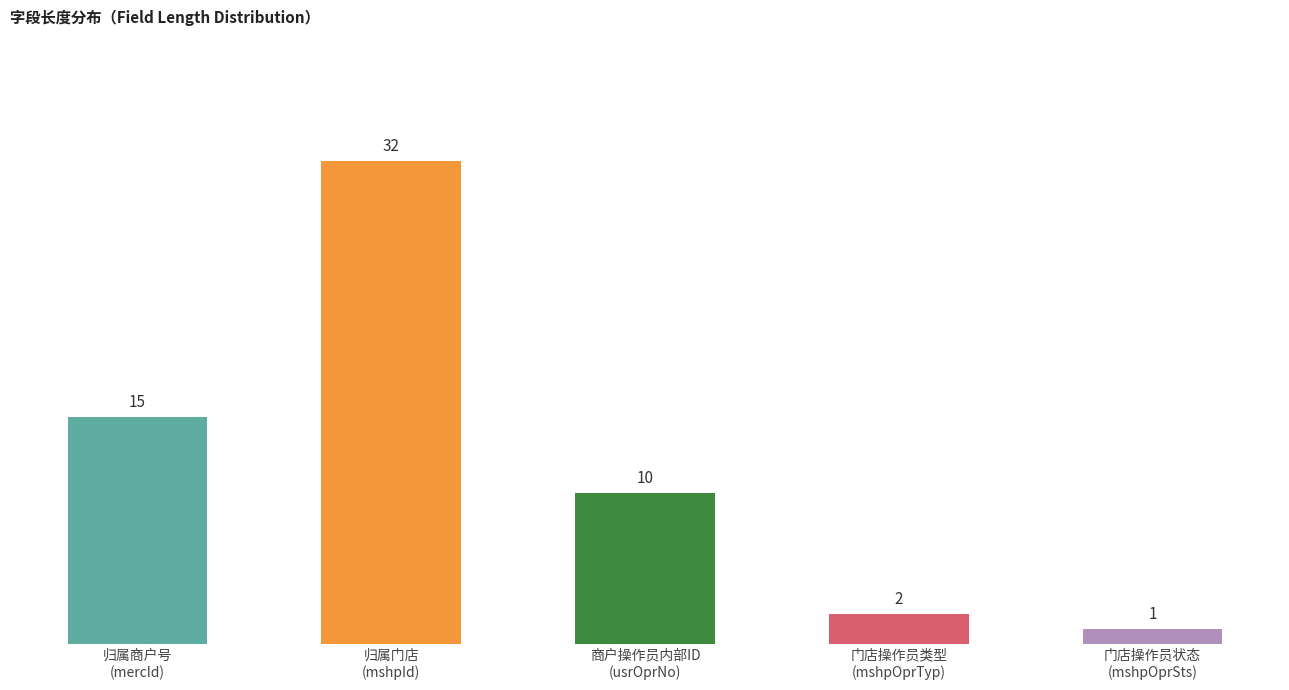

Which label corresponds to the largest value in the chart?

归属门店
(mshpId)